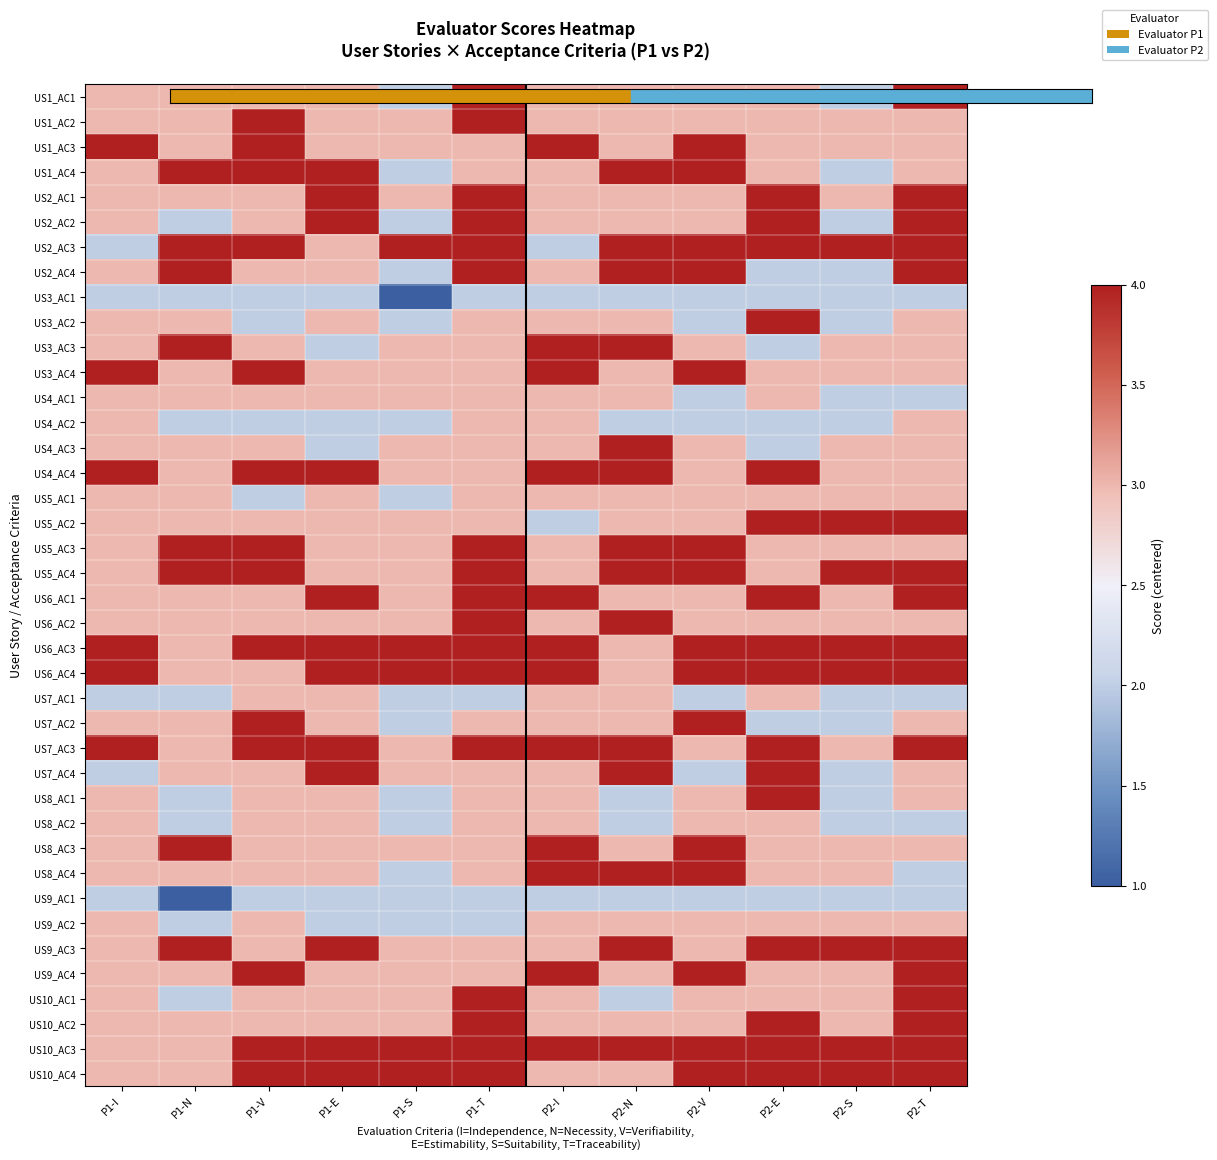

Between P1-E and P2-V, which series saw the biggest shift?

US7_AC4